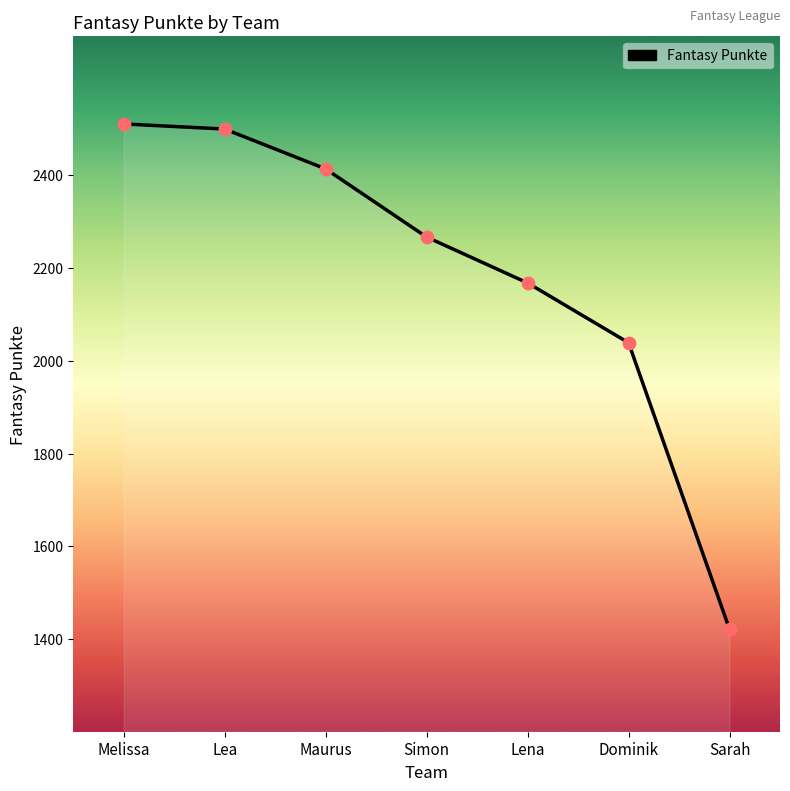

Which has a higher value, Melissa or Lena?

Melissa